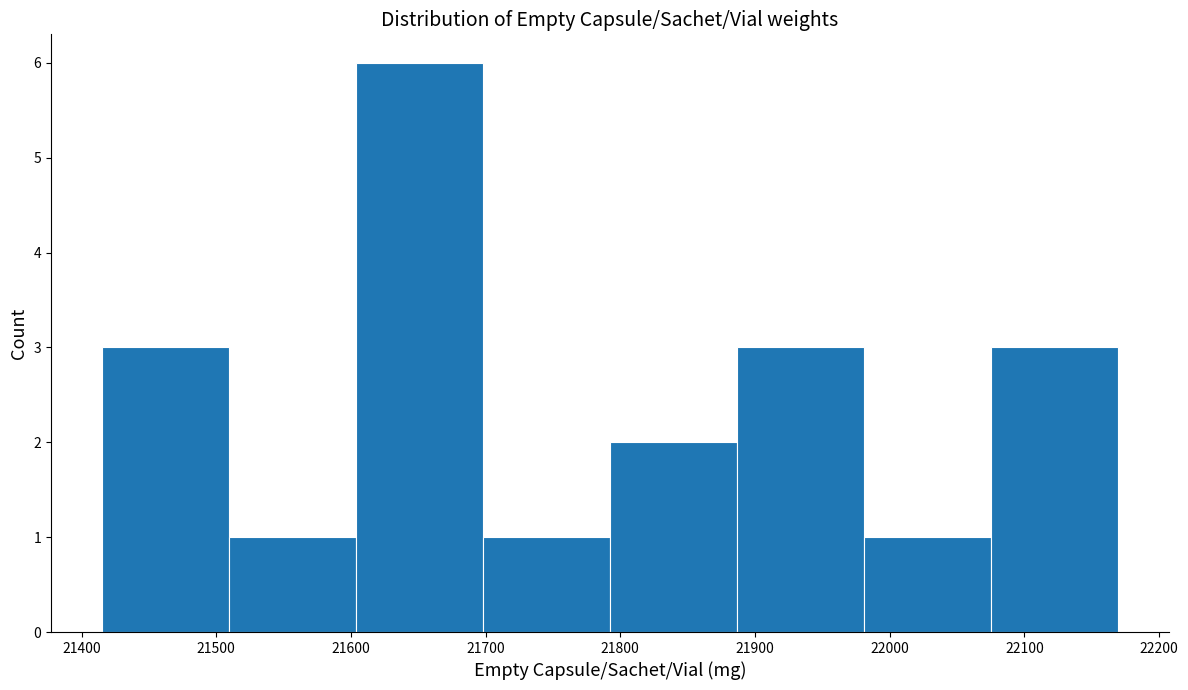

Over which range of the x-axis is the bar tallest?

21600 to 21700